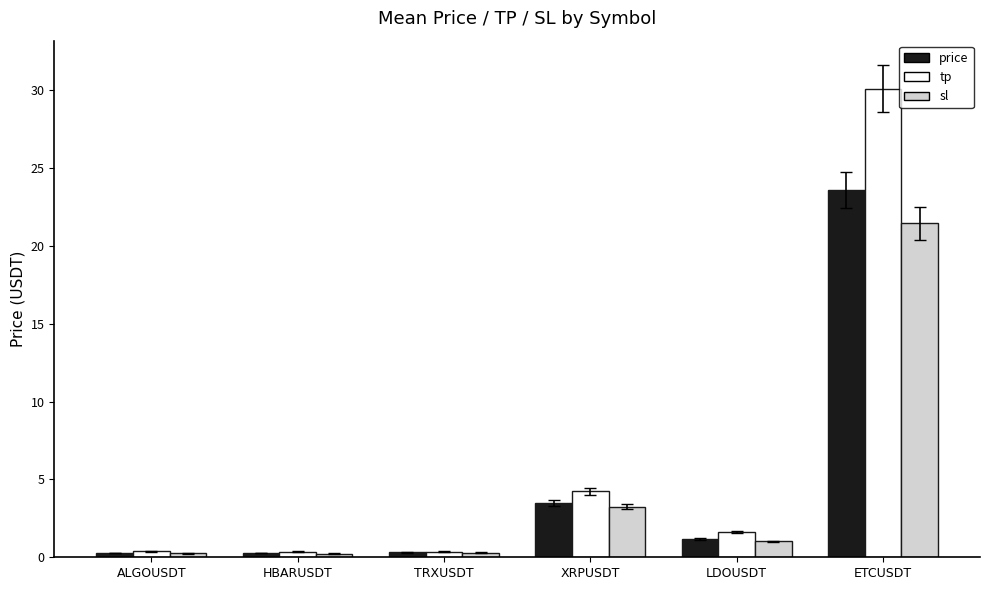

Is the value of tp at ETCUSDT greater than the value of sl at LDOUSDT?

Yes